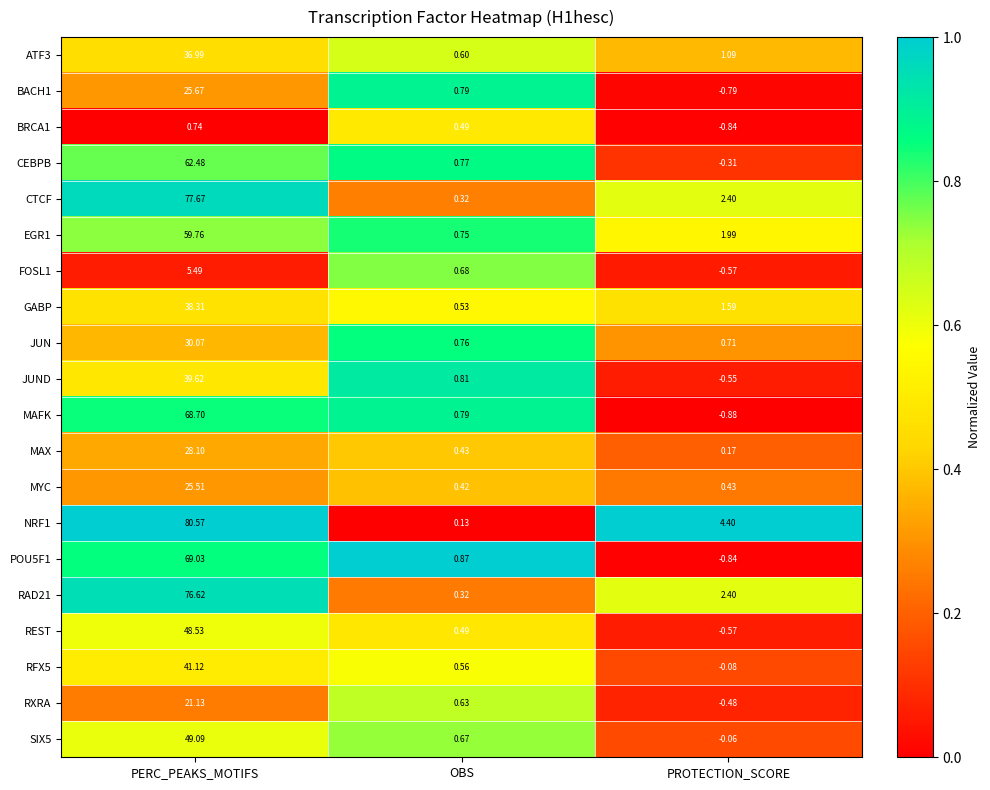

At which category is the sum across all series the highest?

PERC_PEAKS_MOTIFS